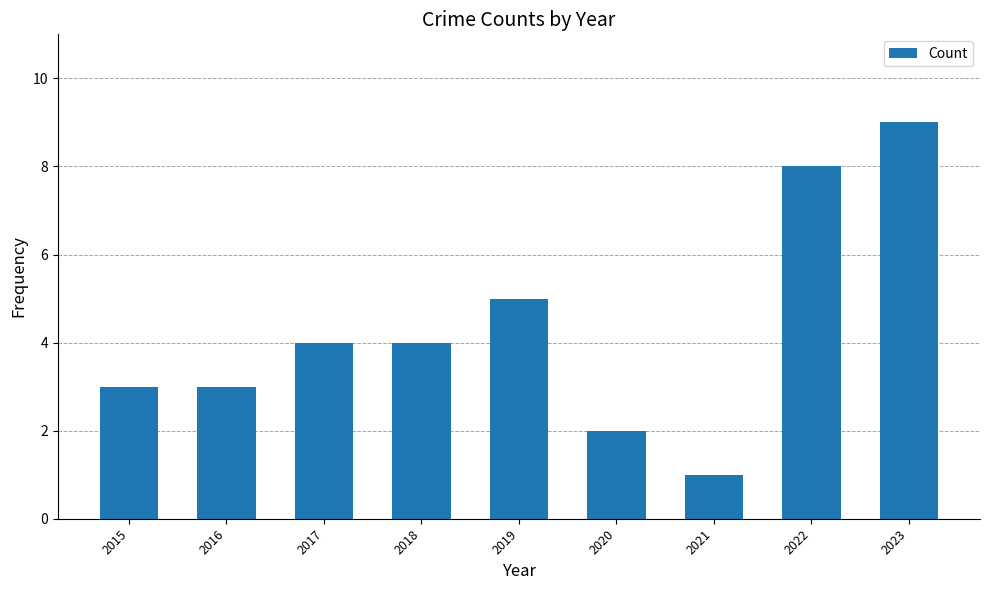

Reading right to left, what are all the values shown in this chart?

2023=9	2022=8	2021=1	2020=2	2019=5	2018=4	2017=4	2016=3	2015=3